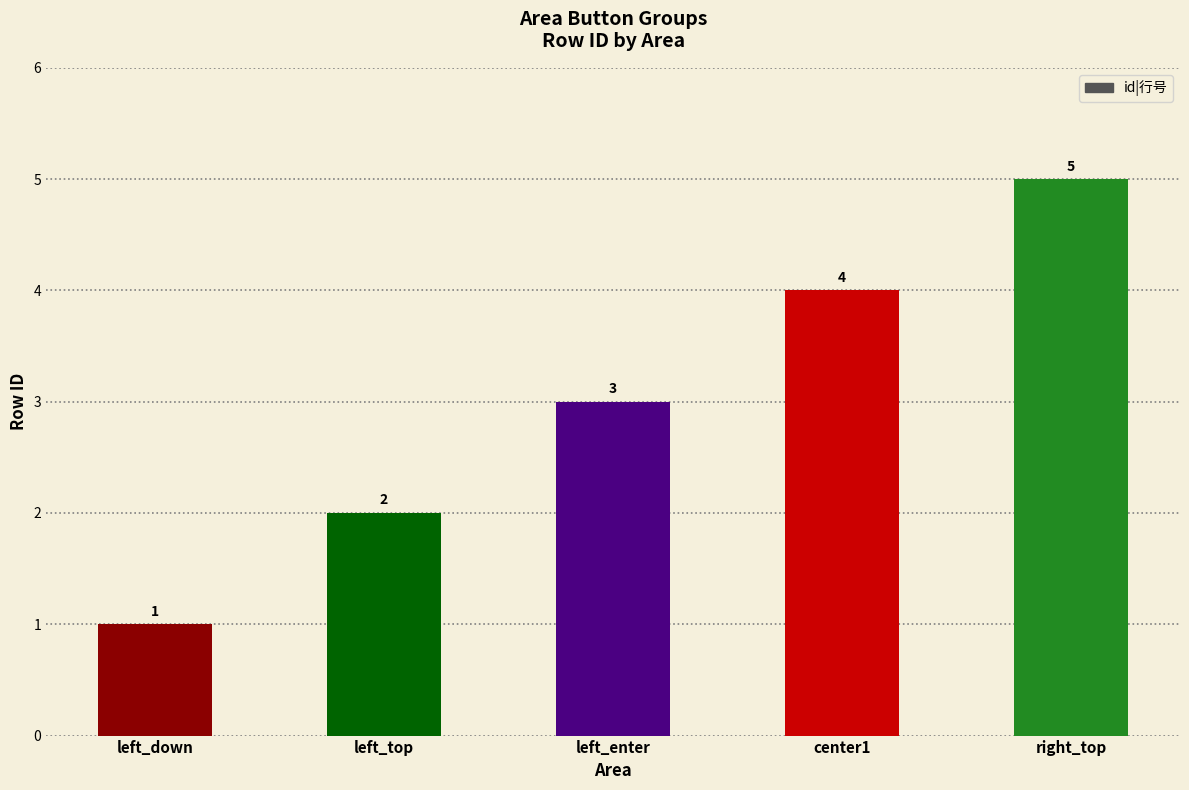

What is the ratio of the value at left_down to the value at left_top?

0.5